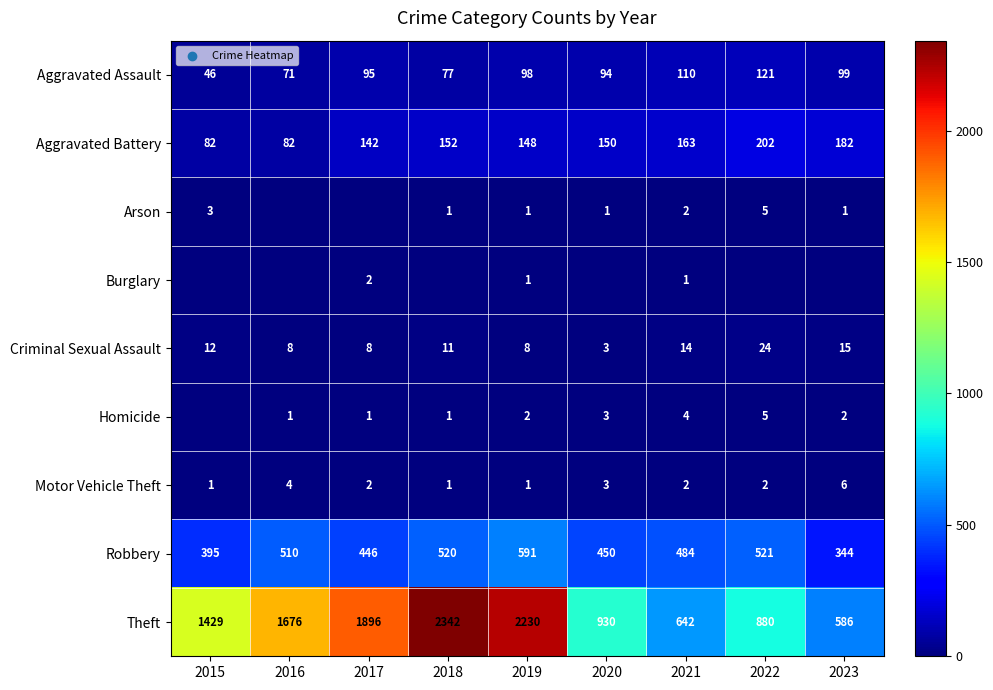

What is the difference between the Robbery values at 2018 and 2021?

36